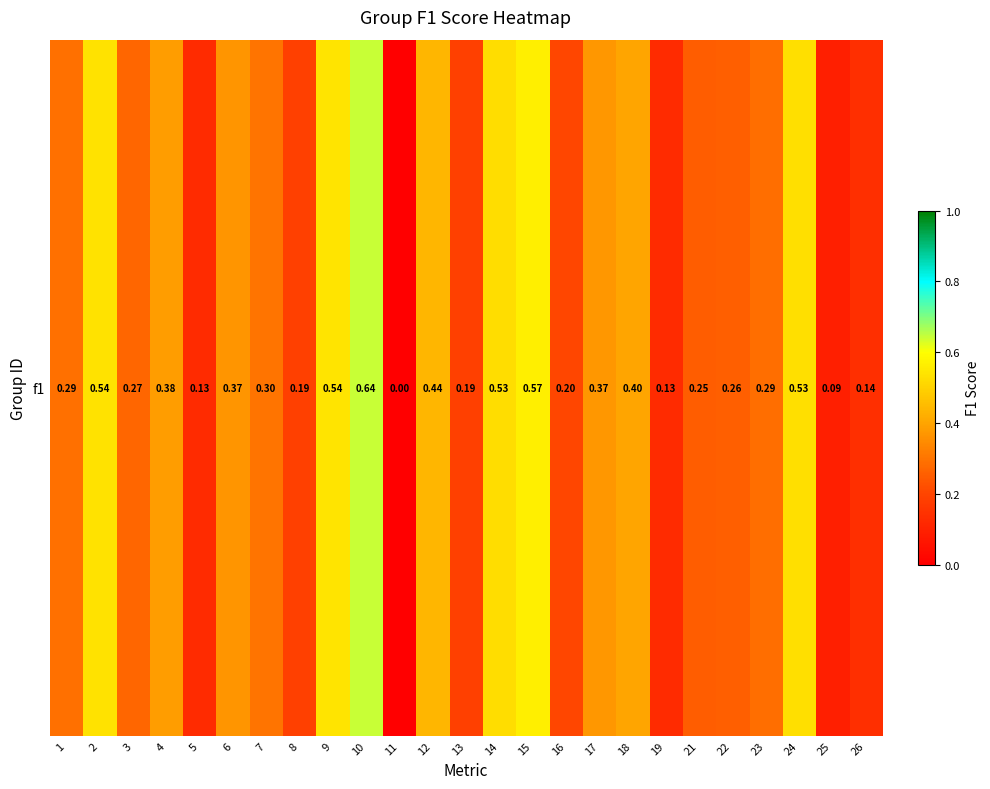

List the labels in order of value, largest first.

10, 15, 9, 2, 24, 14, 12, 18, 4, 17, 6, 7, 1, 23, 3, 22, 21, 16, 8, 13, 26, 5, 19, 25, 11